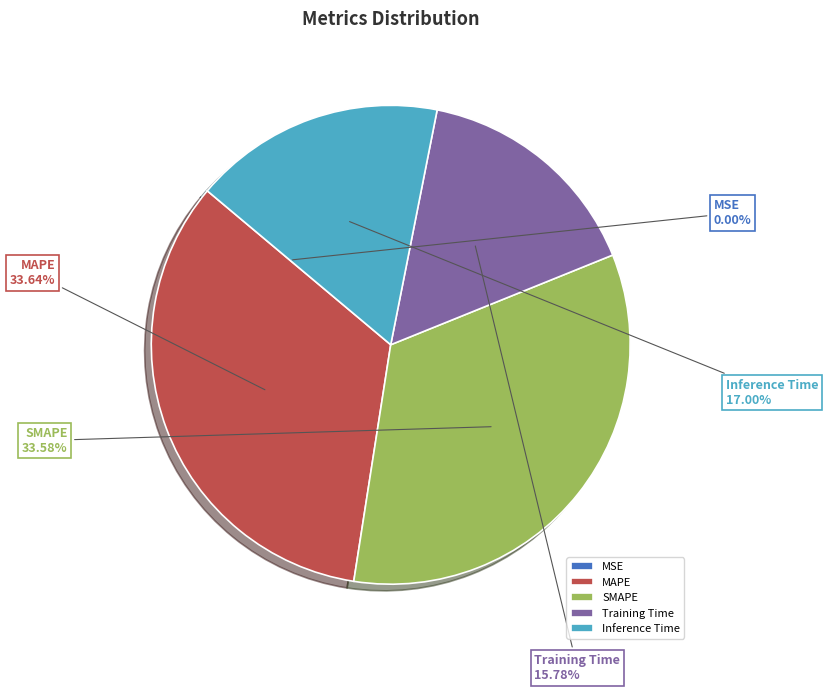

Between Training Time and MAPE, which is larger?

MAPE